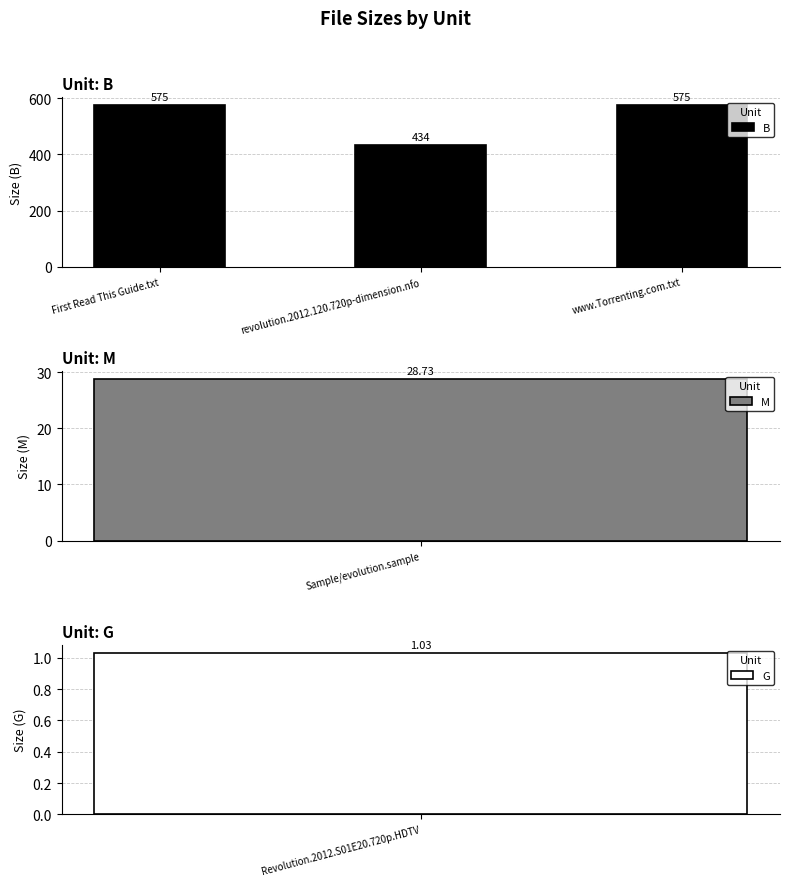

Approximately how many times larger is the value at revolution.2012.120.720p-dimension.nfo compared to First Read This Guide.txt?

0.8